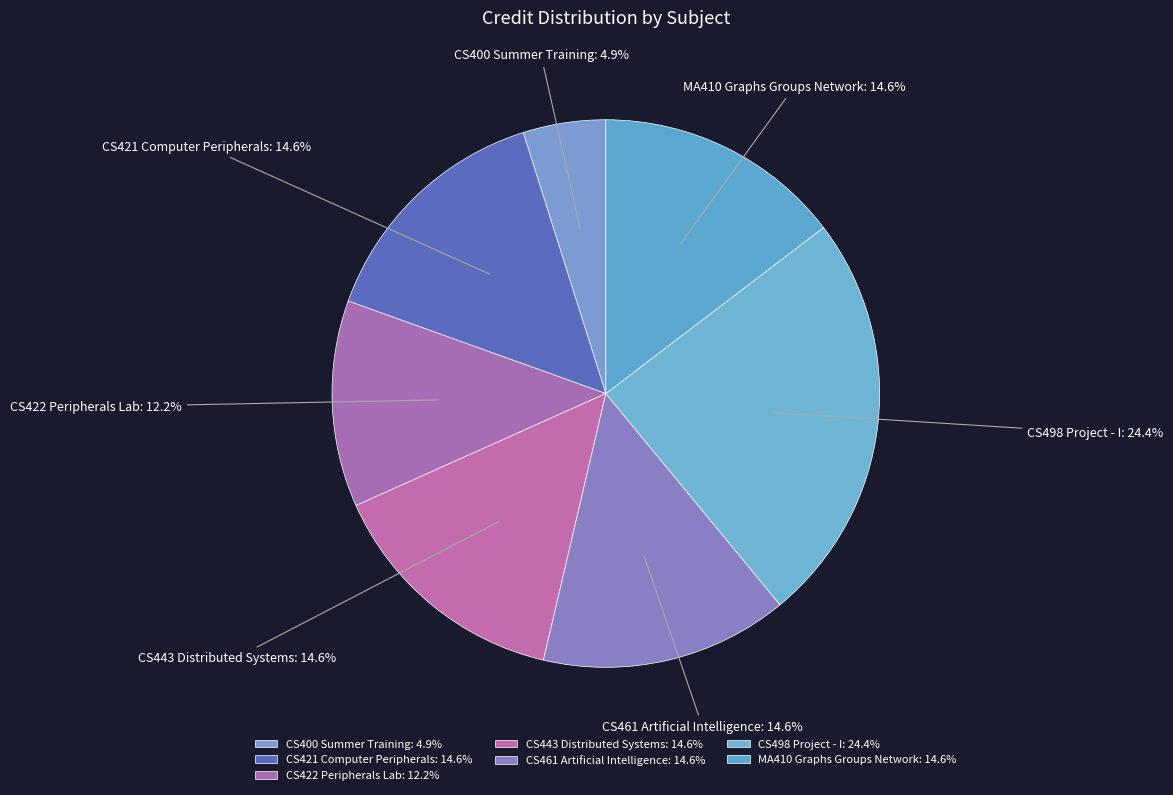

Is it true that CS422 Peripherals Lab is 2% of the pie?

False